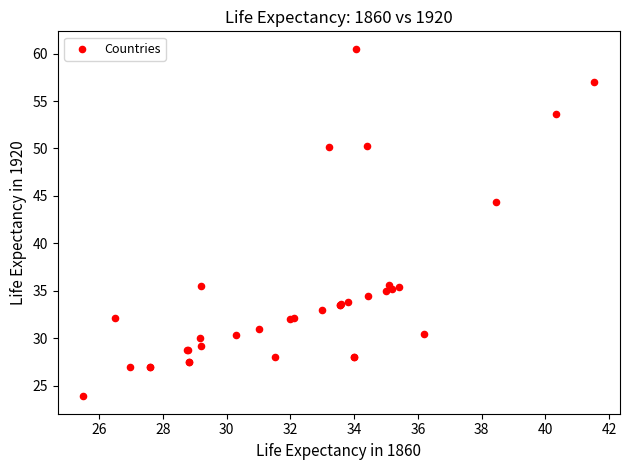

What Y value in the scatter plot is closest to 42?

44.4